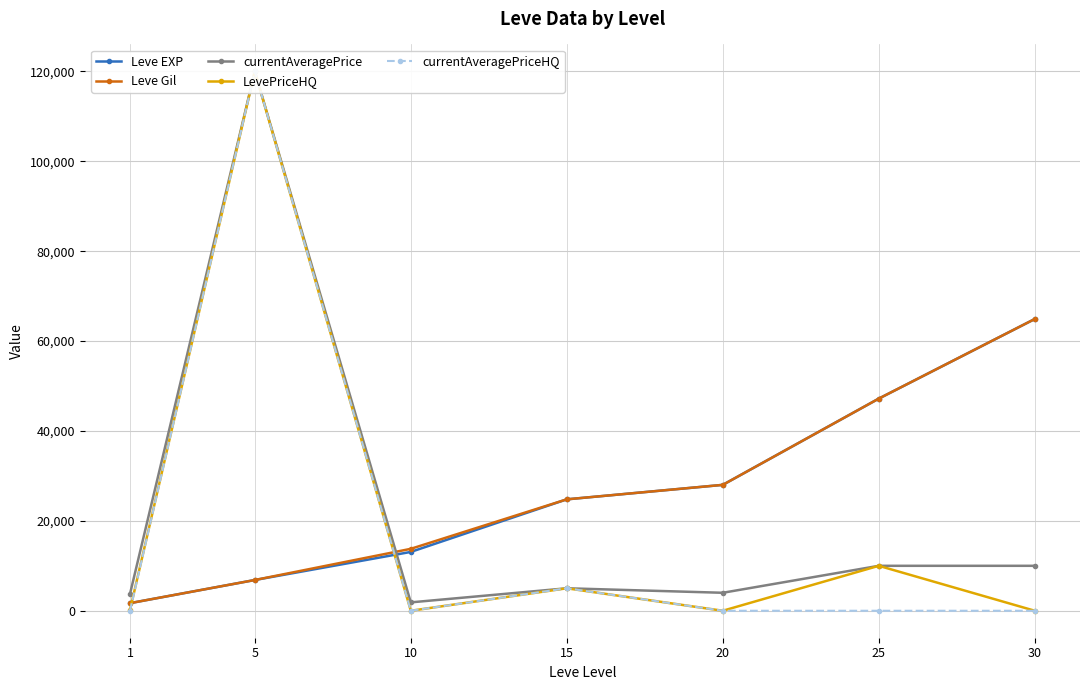

What is the total value across all series at 10?

28736